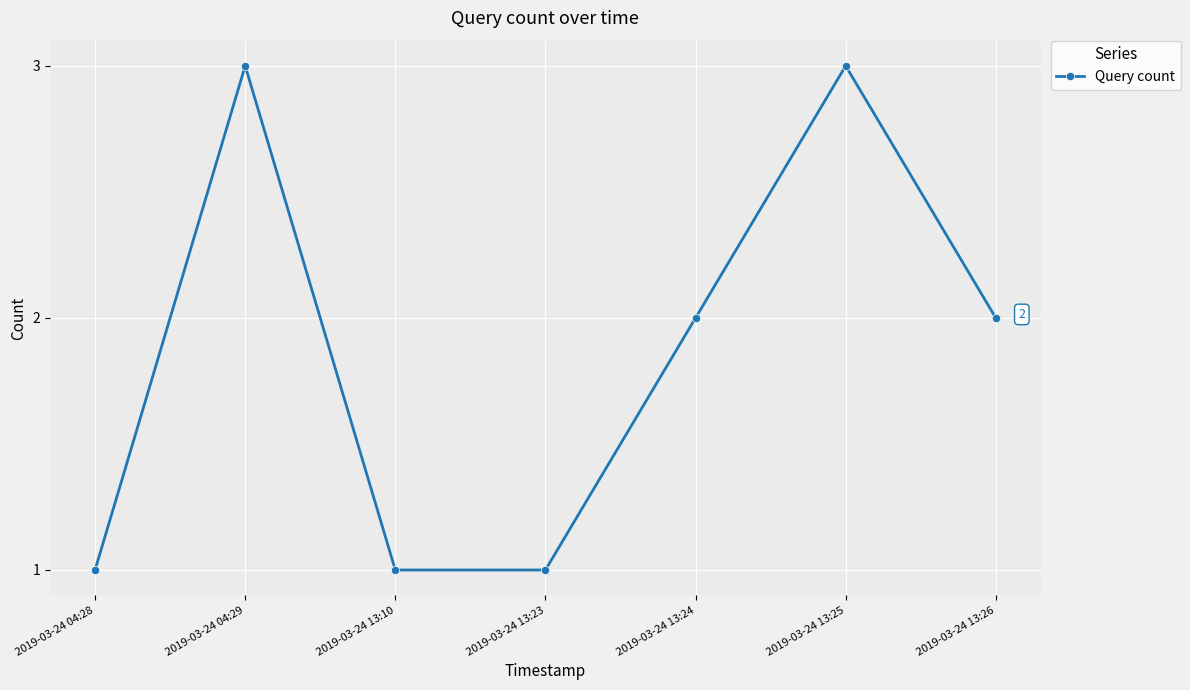

The chart shows a value of 3 at 2019-03-24 13:26. True or false?

False